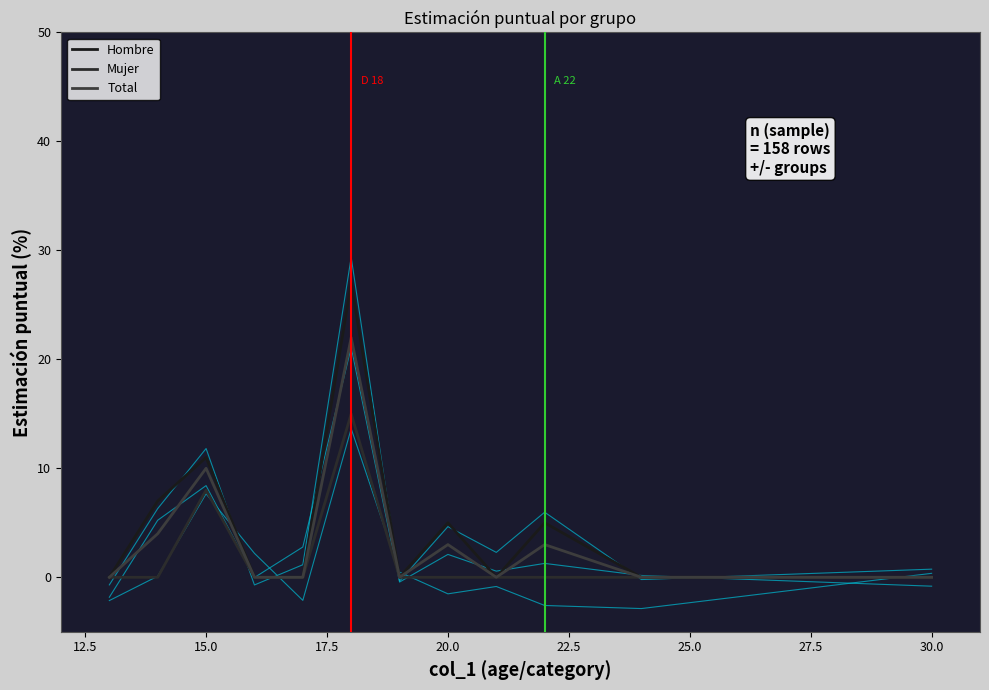

True or false: Total and Mujer intersect in this chart.

False